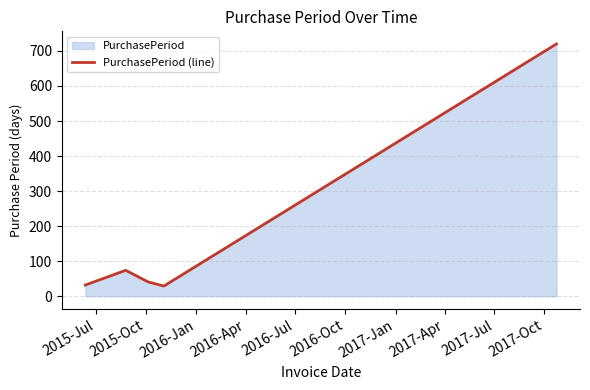

What is the difference between the maximum and minimum values?

691